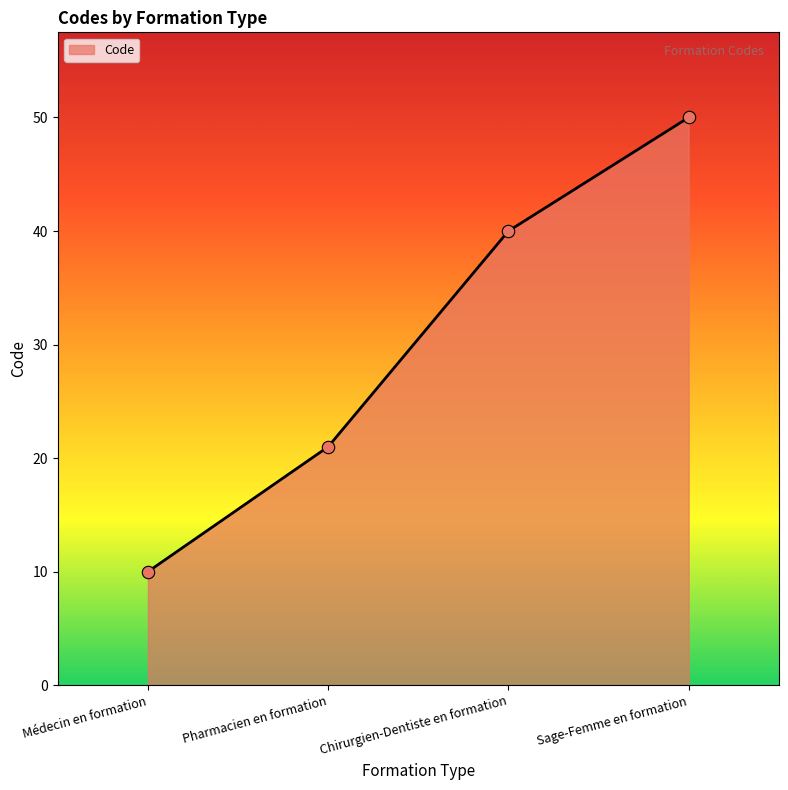

What is the change in value from Médecin en formation to Chirurgien-Dentiste en formation?

+30